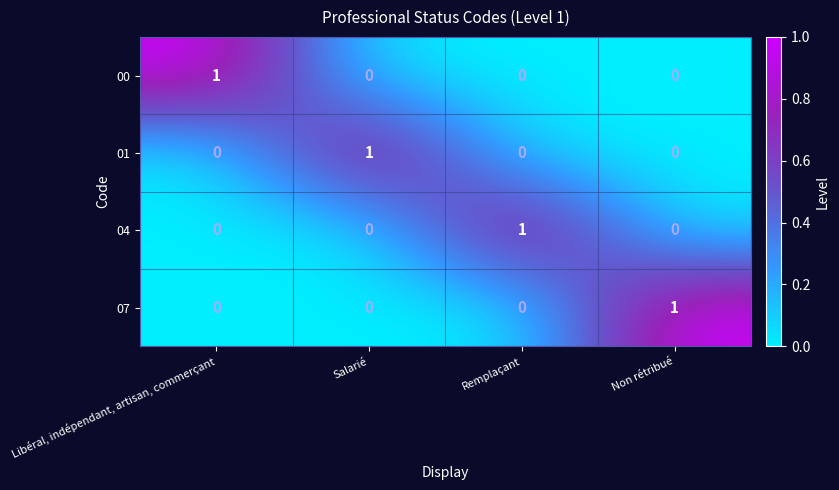

How many categories are shown in the chart?

4